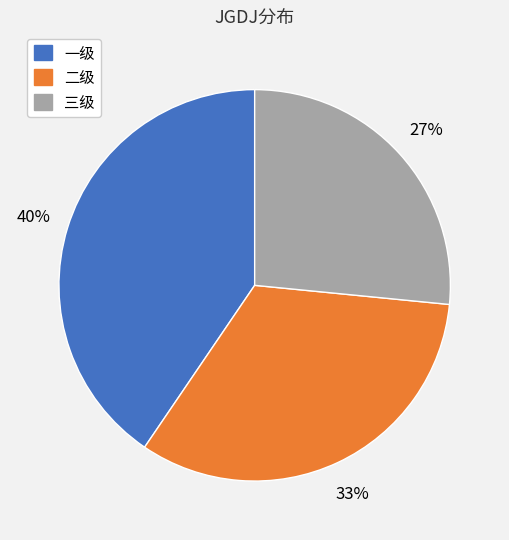

Count the number of slices in the pie.

3